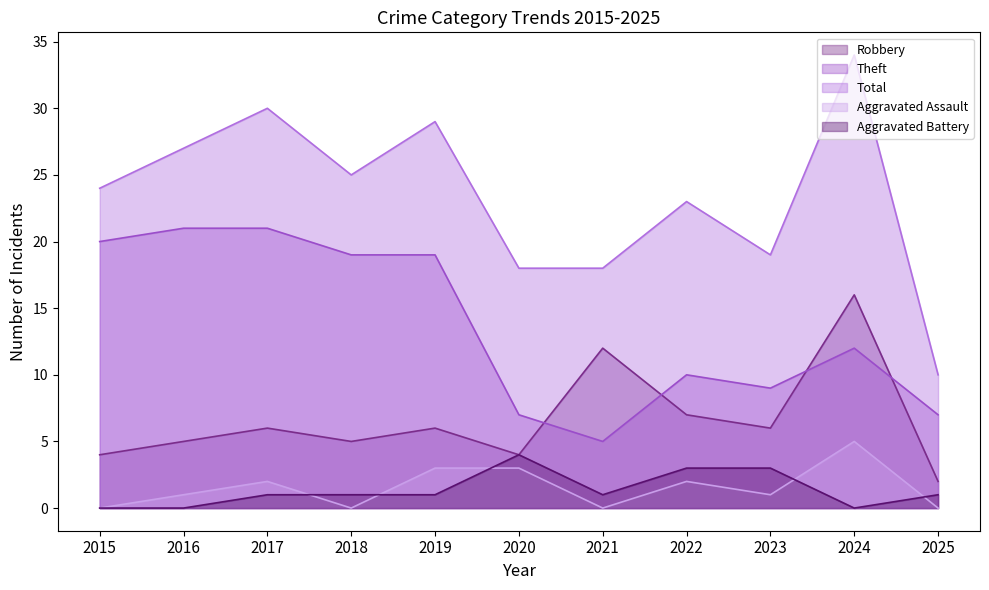

Does the chart display data point markers on the line(s)?

No